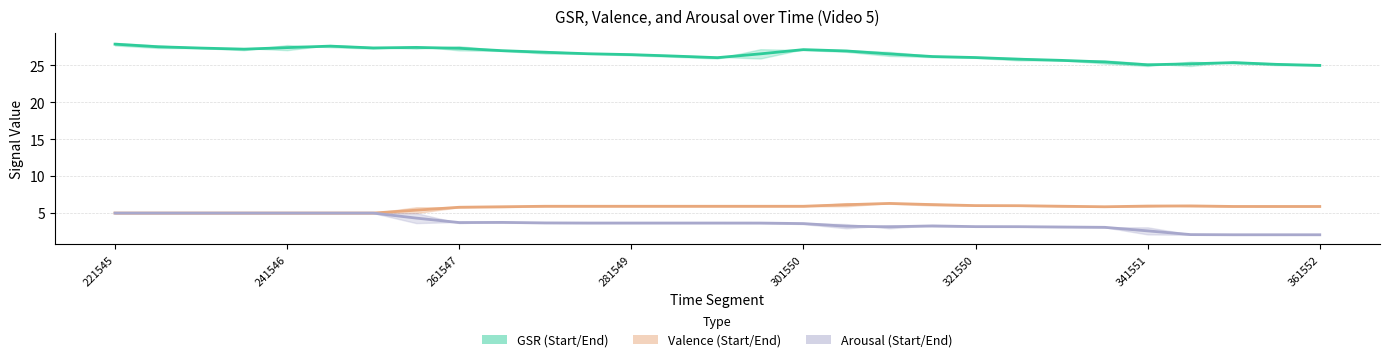

What is the difference between the gsrEnd values at 221545 and 241546?

0.4